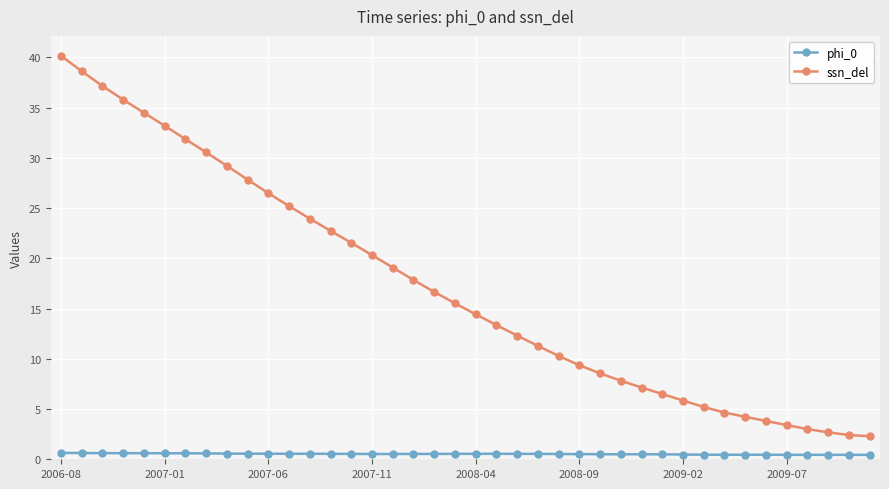

Which series has the largest range (max minus min)?

ssn_del